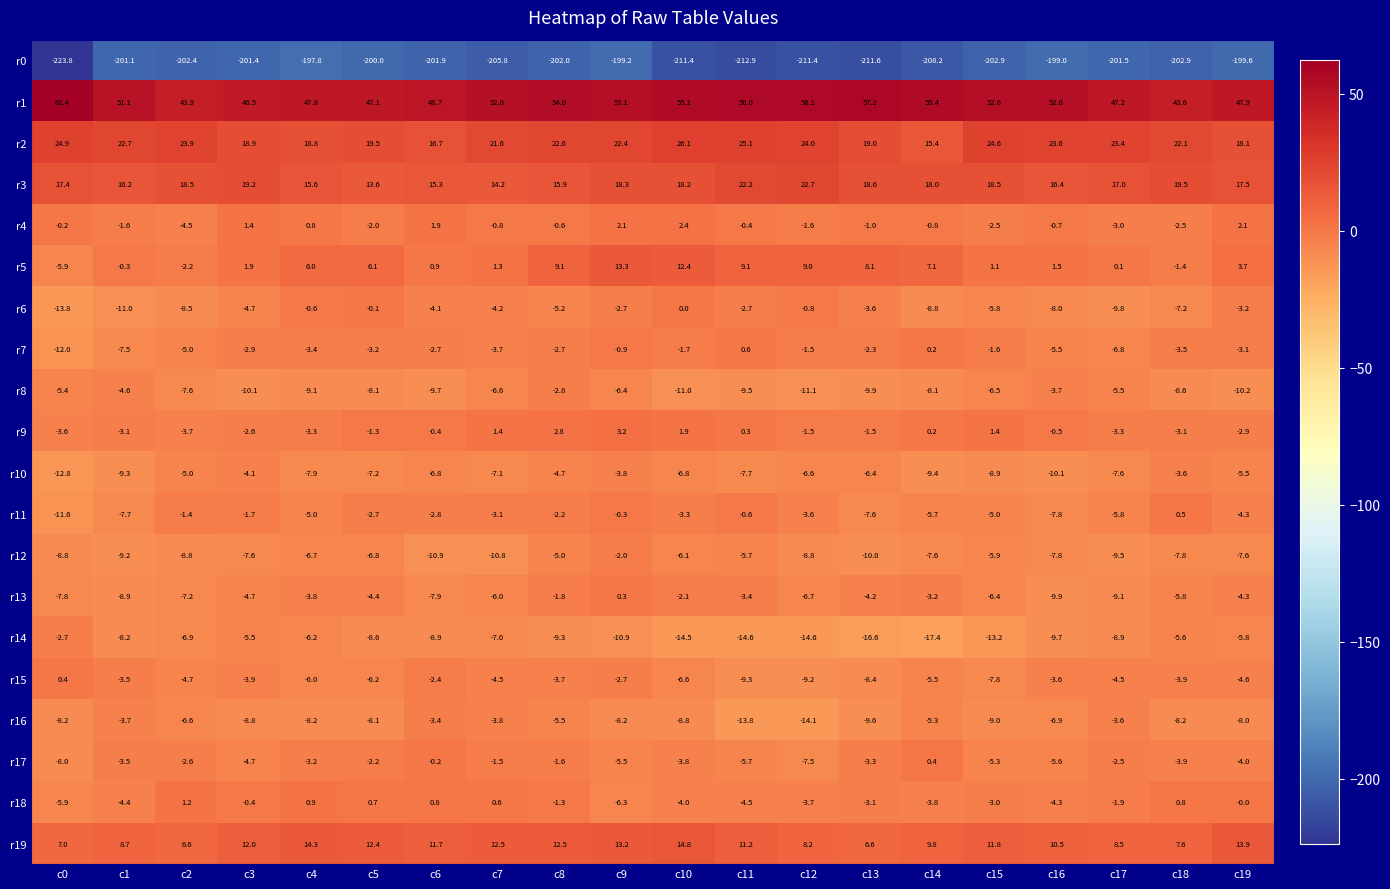

Is the value of r18 at c13 greater than the value of r5 at c7?

No